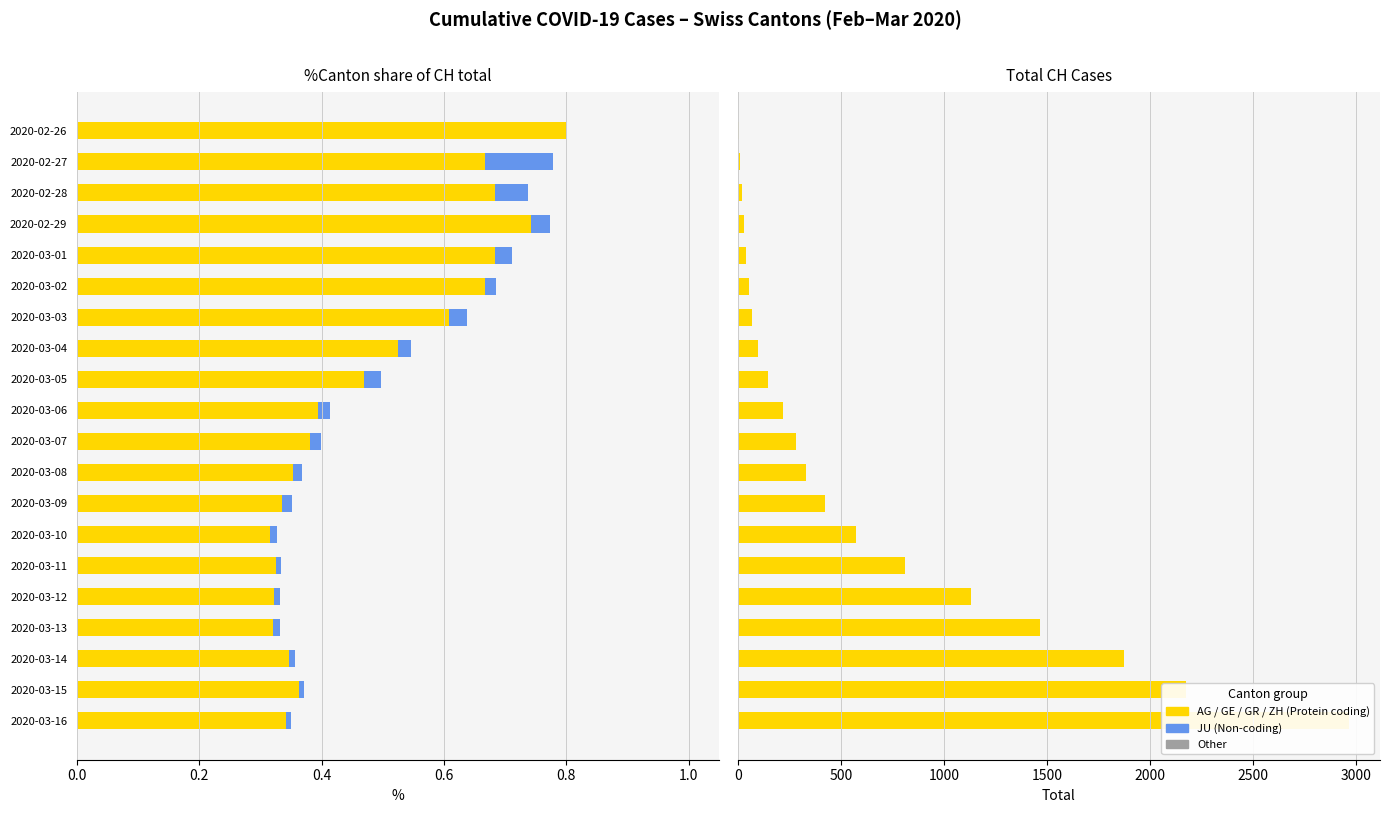

What is the maximum value for AG?

0.2